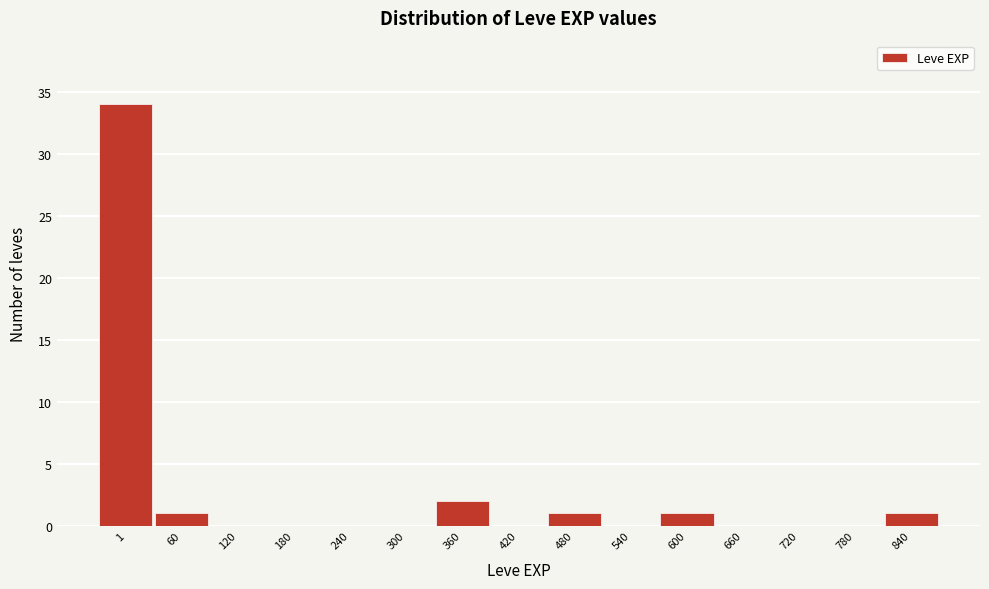

Reading right to left, extract all data points from this chart.

840=1	780=0	720=0	660=0	600=1	540=0	480=1	420=0	360=2	300=0	240=0	180=0	120=0	60=1	1=34